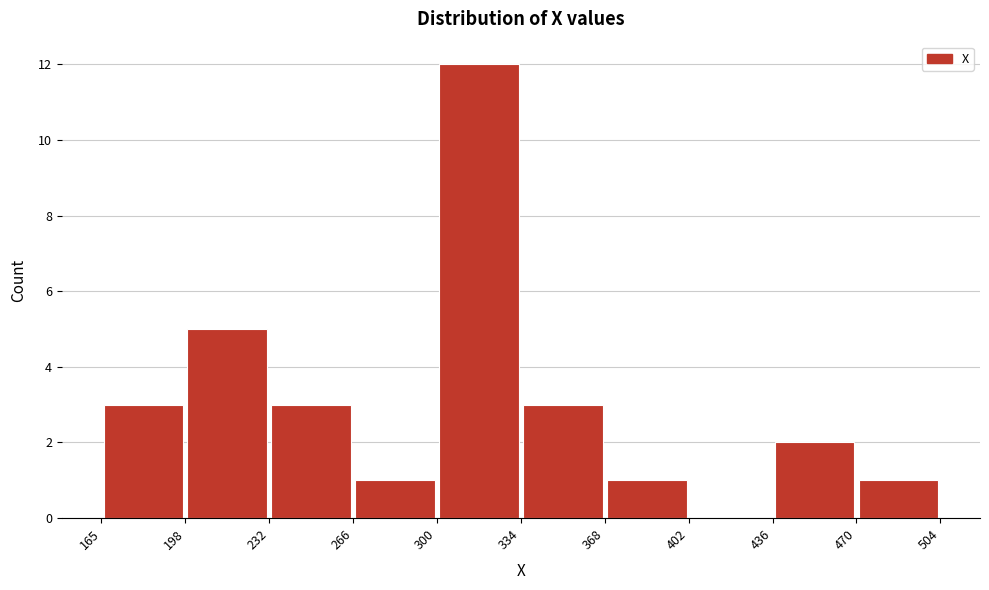

Reading left to right, list every bar in this chart as the range it spans on the x-axis followed by its height. The values are not printed on the chart, so give them approximately, as read against the axis.

165 to 198: 3
198 to 232: 5
232 to 266: 3
266 to 300: 1
300 to 334: 12
334 to 368: 3
368 to 402: 1
402 to 436: 0
436 to 470: 2
470 to 504: 1